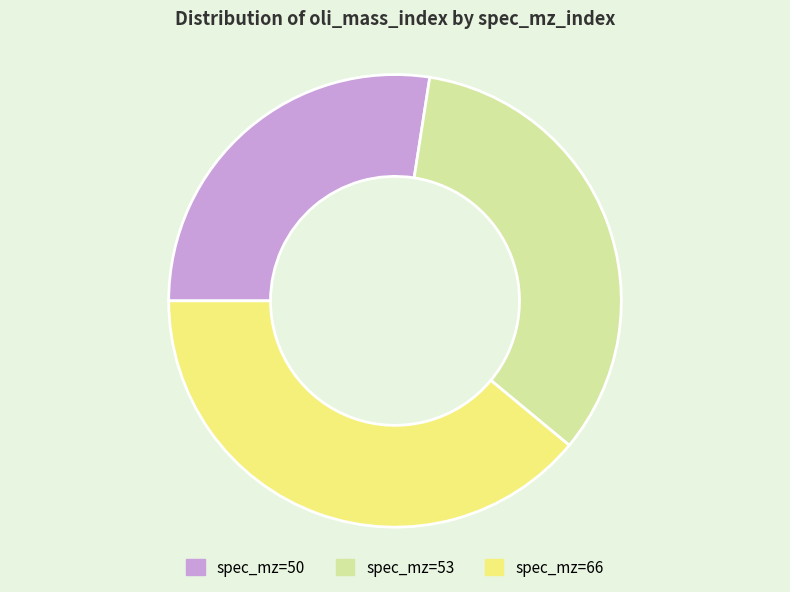

How many slices are in this pie chart?

3